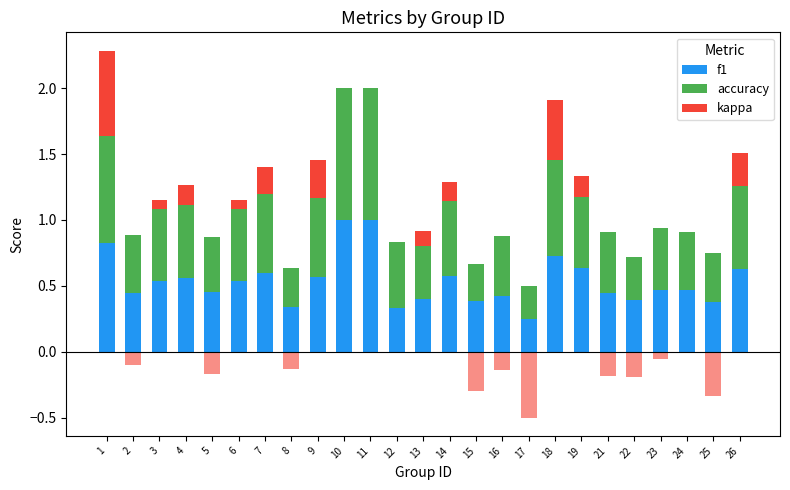

Read the accuracy value at 18.

0.7